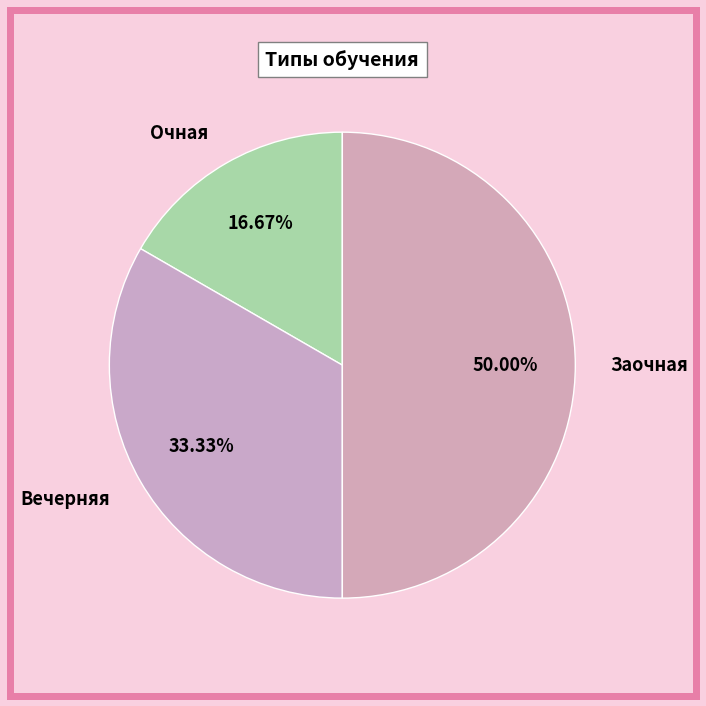

What is the ratio of the value at Заочная to the value at Вечерняя?

1.5